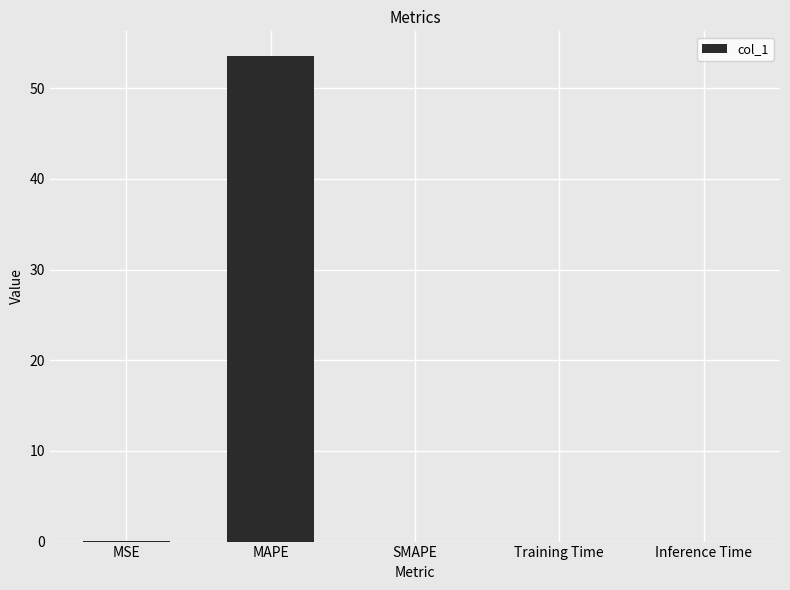

Are the bars grouped side by side (vs. stacked)?

No